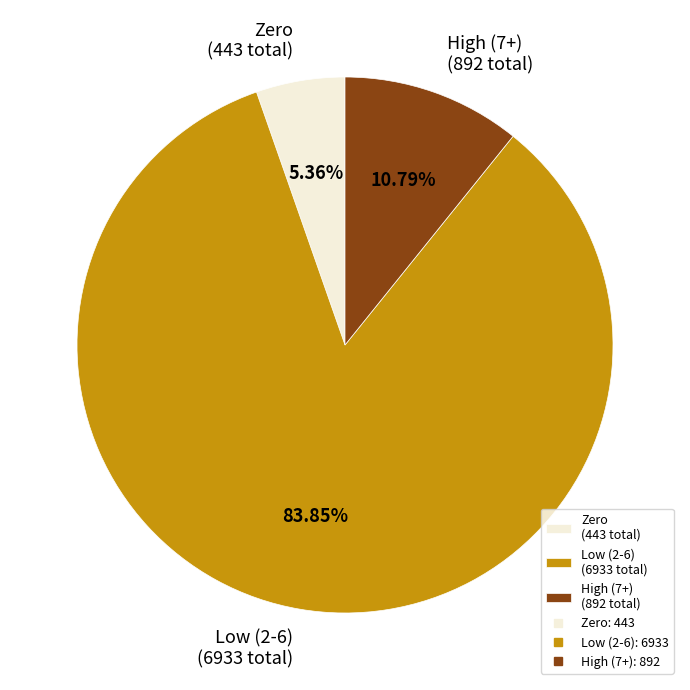

Which slice is the largest?

Low (2-6) (6933 total)